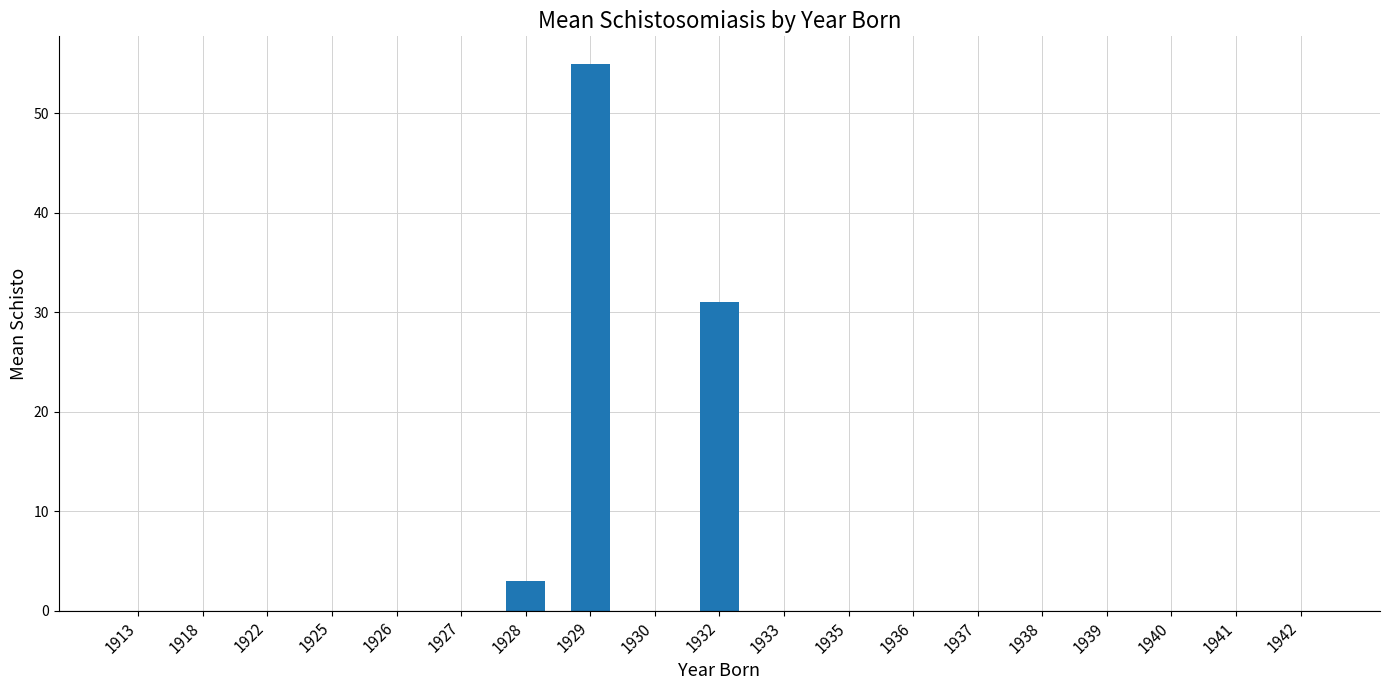

What is the maximum value shown in the chart?

55